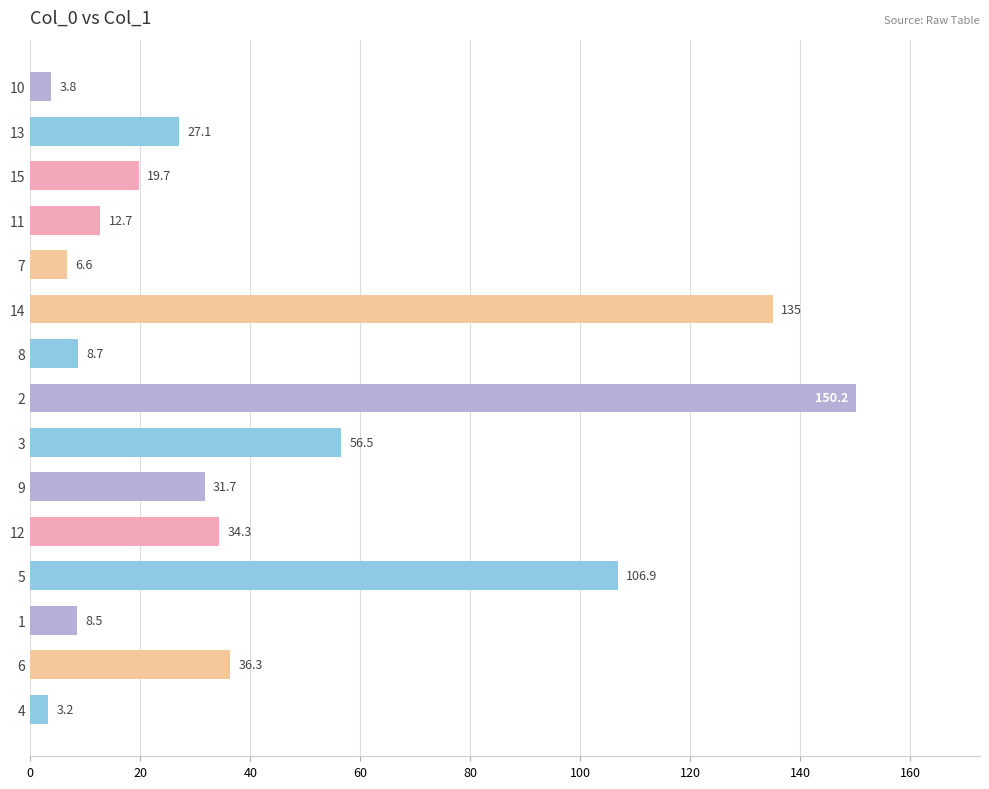

Read the value at 3.

56.5